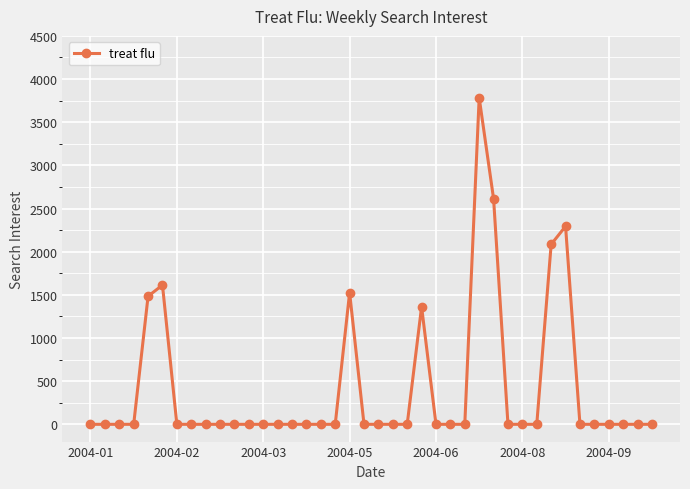

What is the value of the 29th point from the left?

2613.7